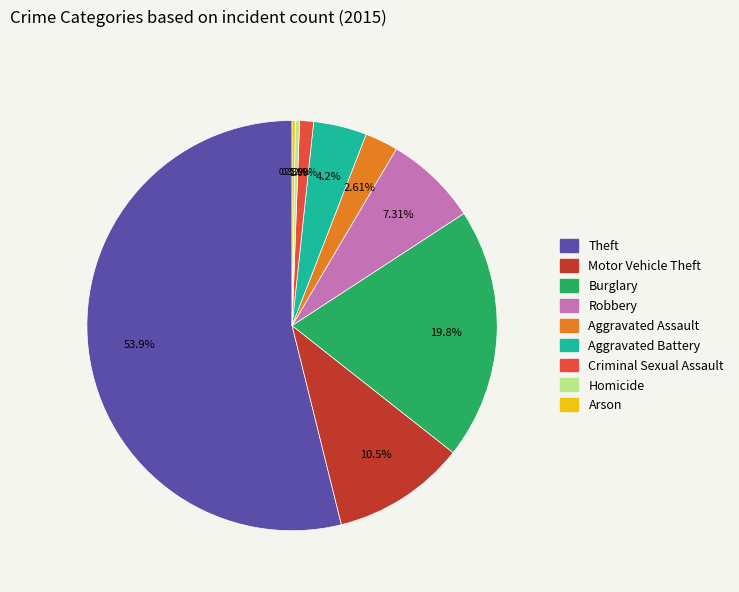

What is the ratio of the value at Theft to the value at Criminal Sexual Assault?

49.3